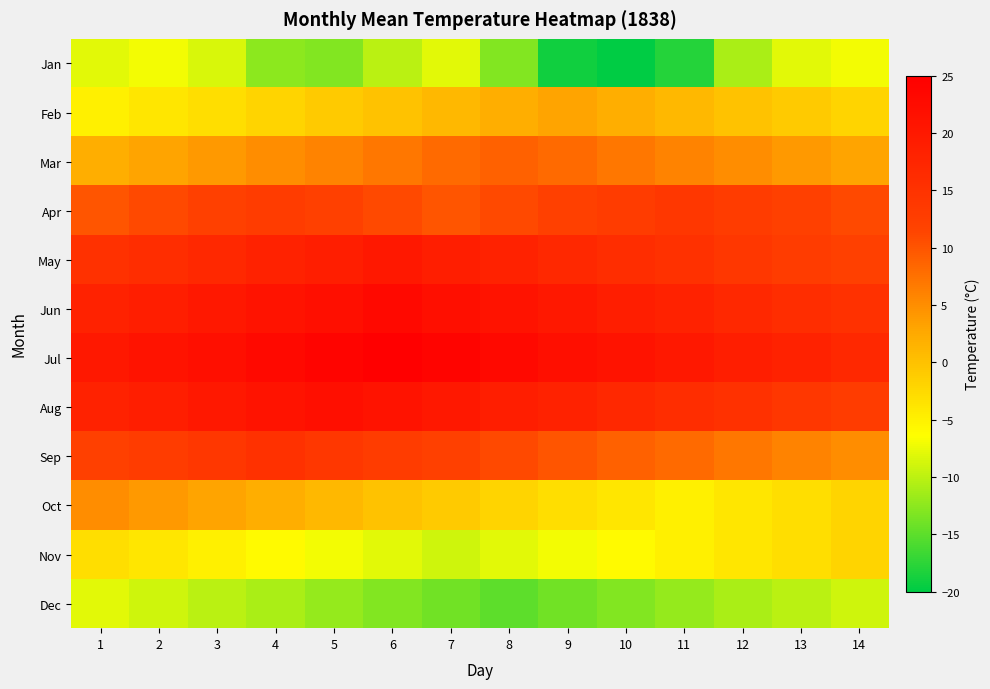

Rank the series at 5 from lowest to highest value.

Jan, Dec, Nov, Feb, Oct, Mar, Apr, Sep, May, Jun, Aug, Jul